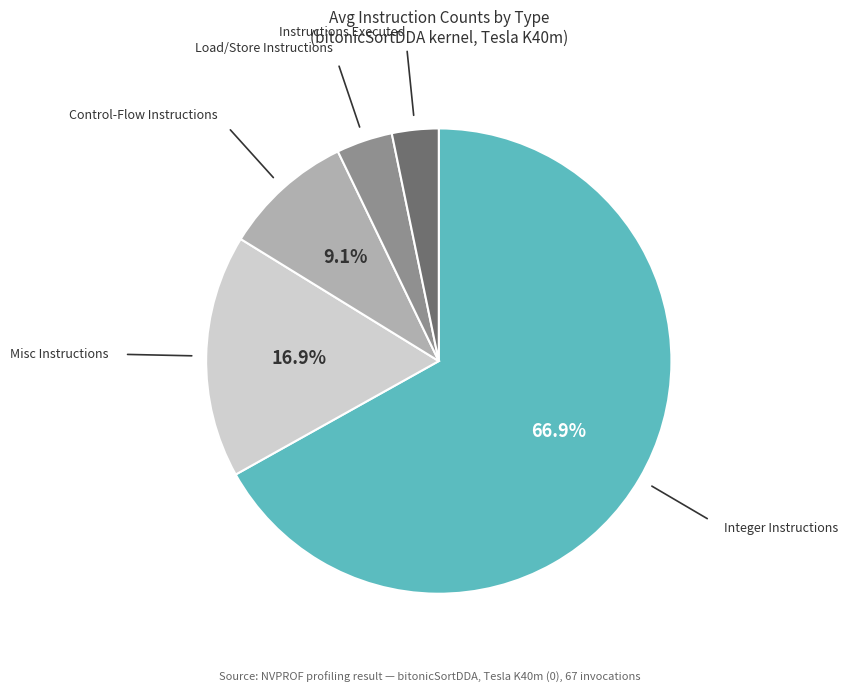

How many slices are in this pie chart?

5